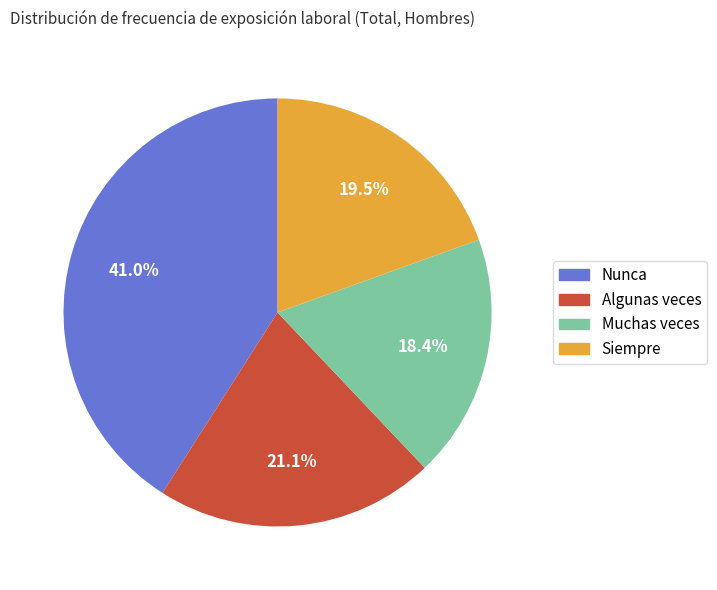

What percentage do Siempre and Algunas veces together represent?

40.6%